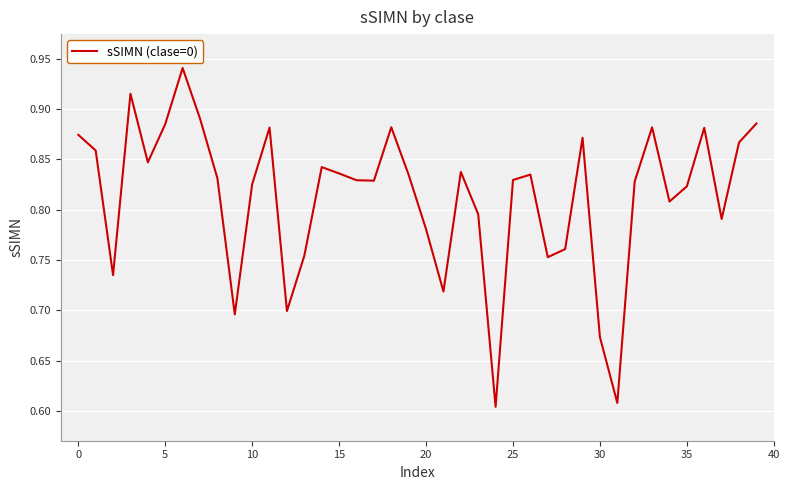

Where is the data nearest to the value 0?

24